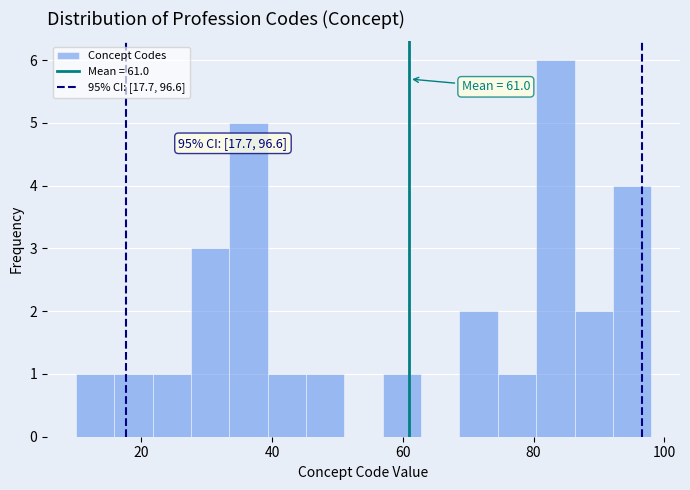

Around what value on the x-axis is the tallest bar? Give the approximate position of its centre, as read against the axis.

84